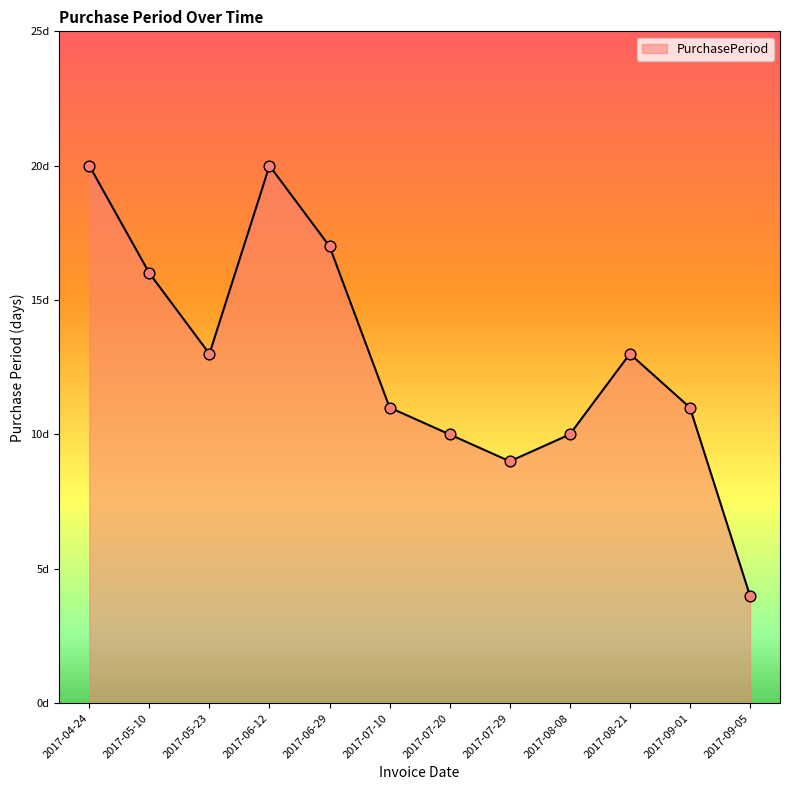

What is the ratio of the value at 2017-08-08 to the value at 2017-06-12?

0.5